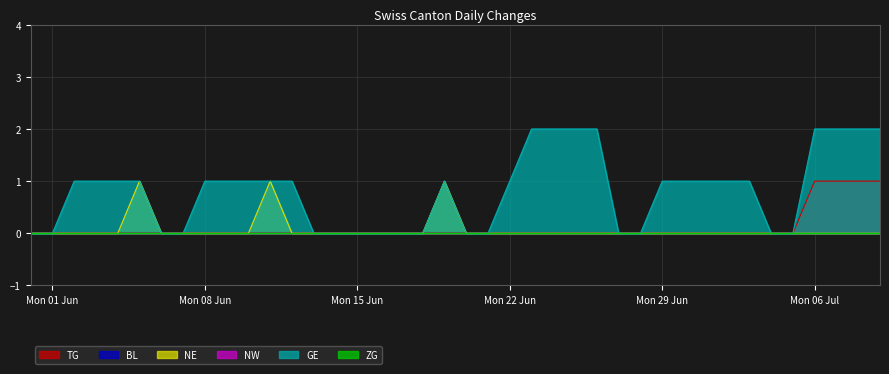

Does the chart display data point markers on the line(s)?

No